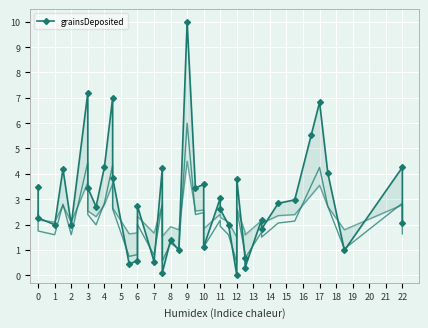

How many values exceed 2?

25